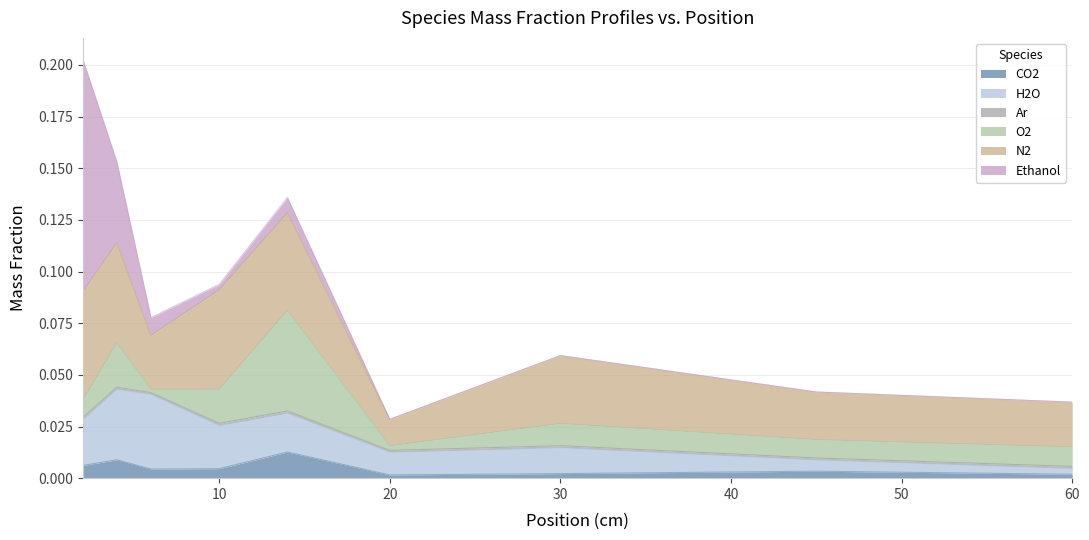

How many positive values does the u_ave_Y_Ethanol series have?

8